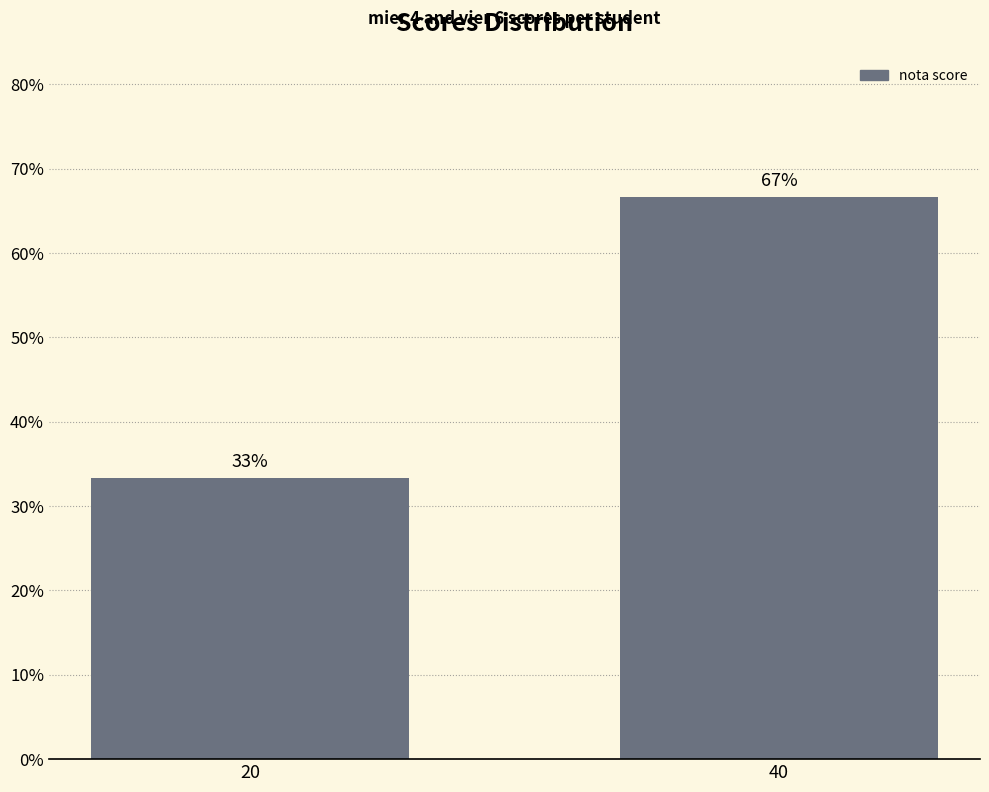

True or false: the data shows 66.7 at 40.

True